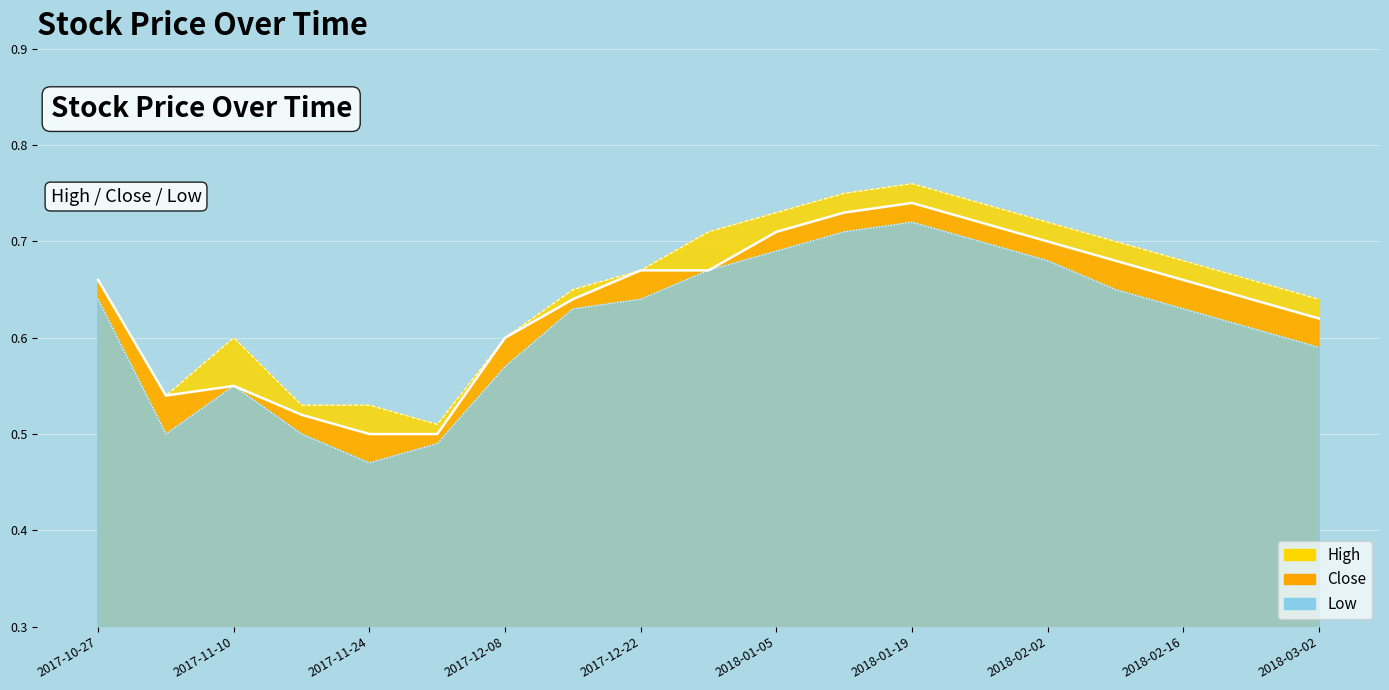

Which series has the largest total across all categories?

High